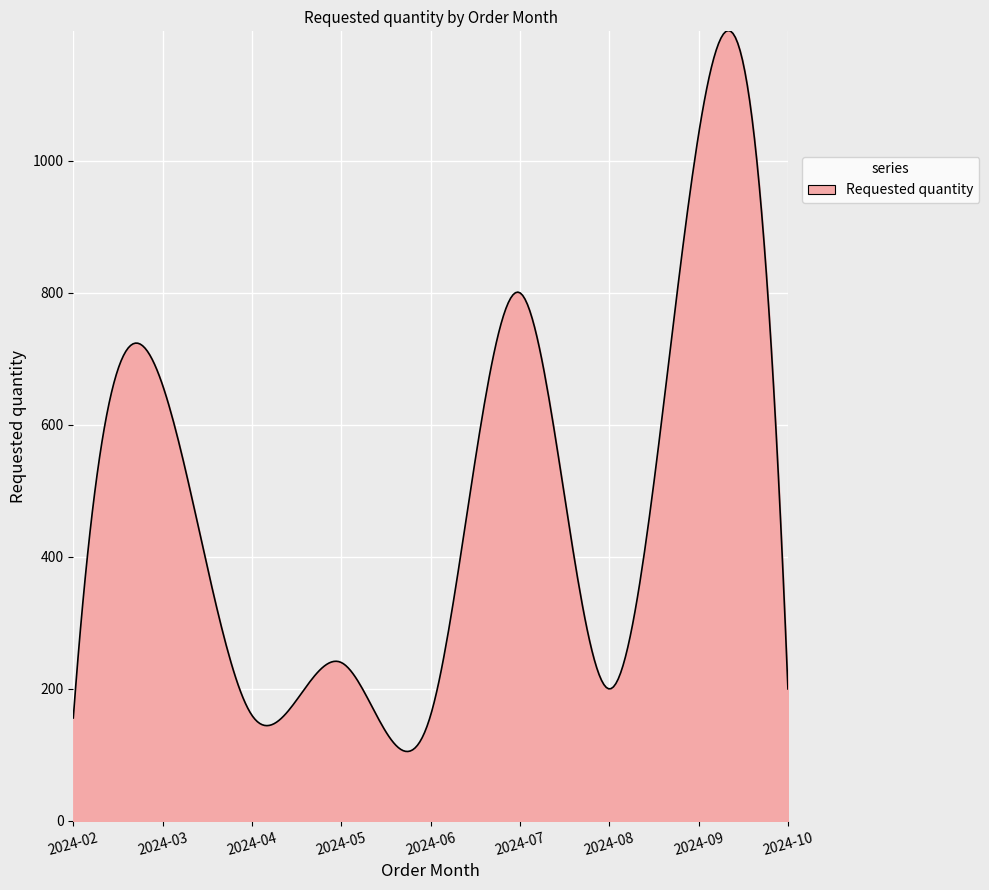

What is the smallest value displayed?

105.2